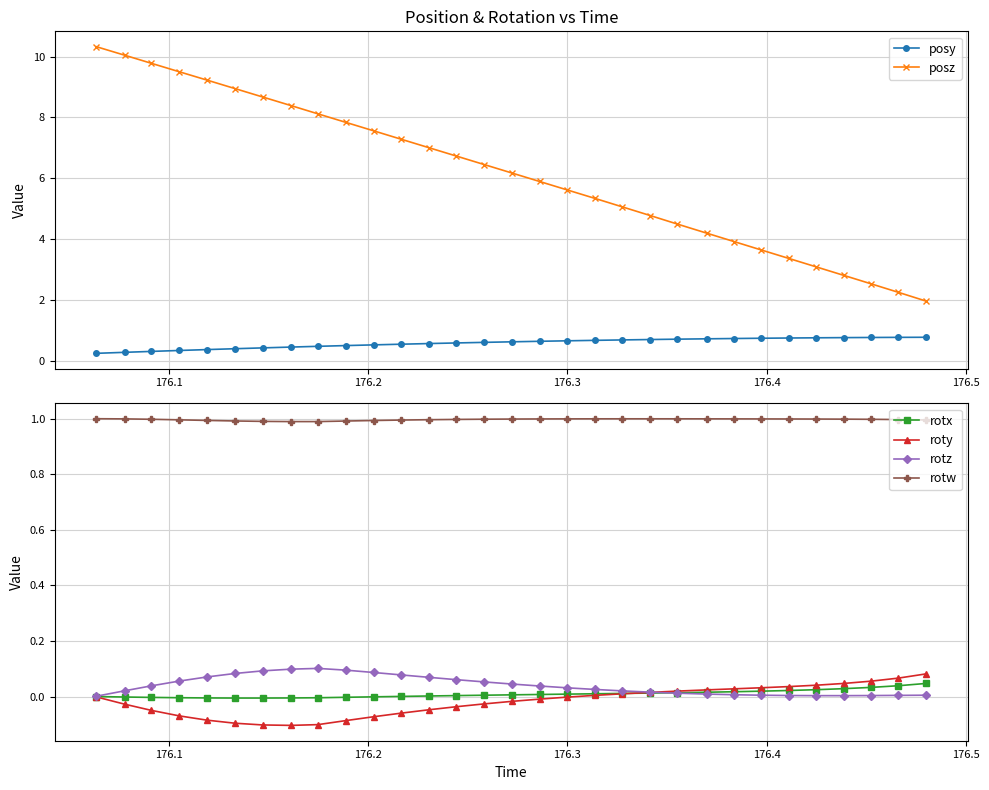

True or false: rotw and rotx intersect in this chart.

False